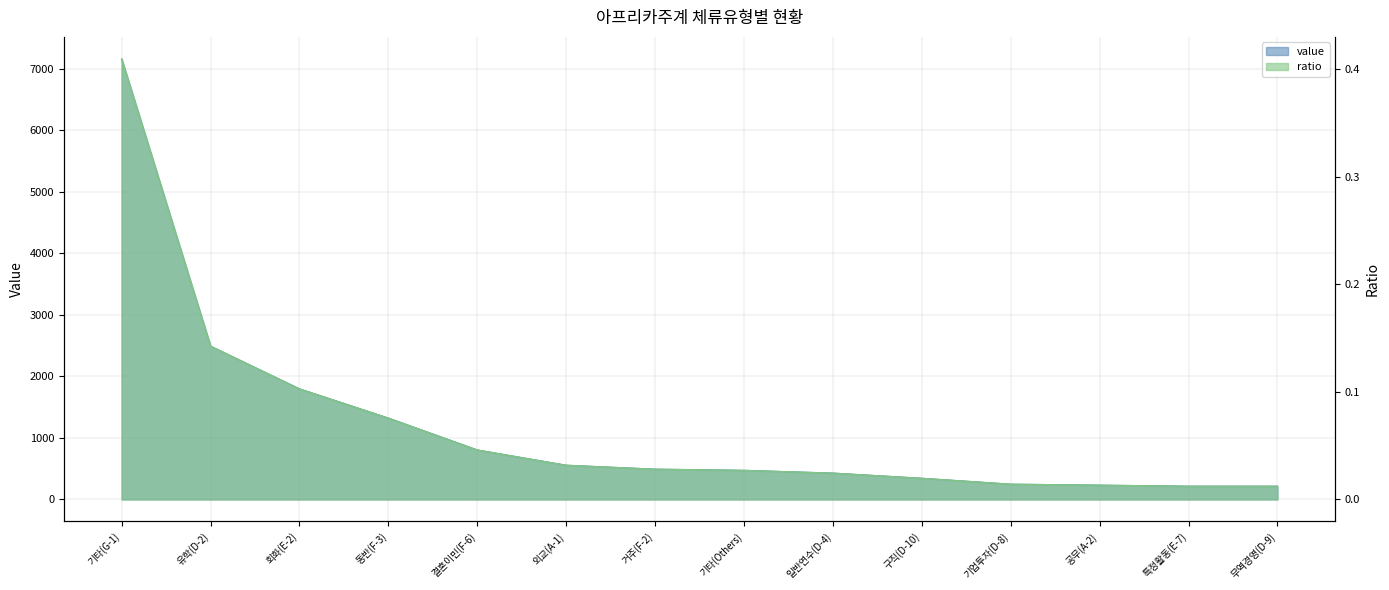

True or false: ratio and value intersect in this chart.

False